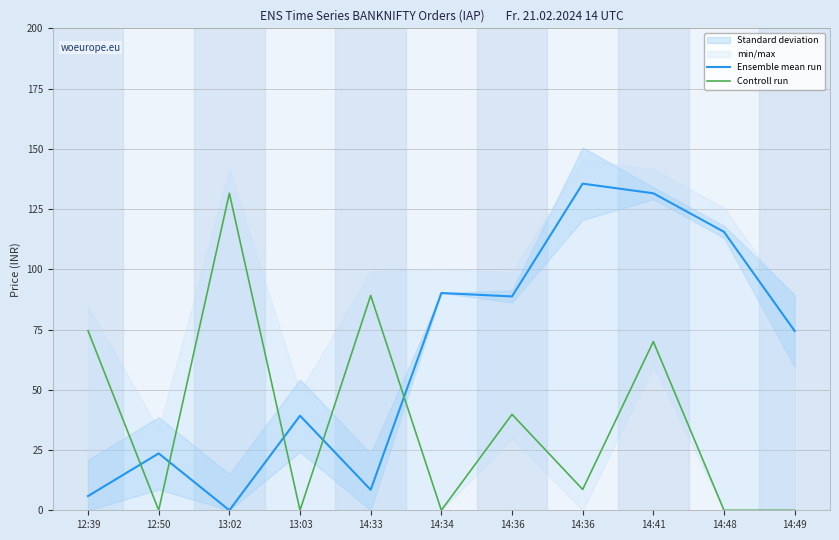

What is the greatest value displayed?

135.6